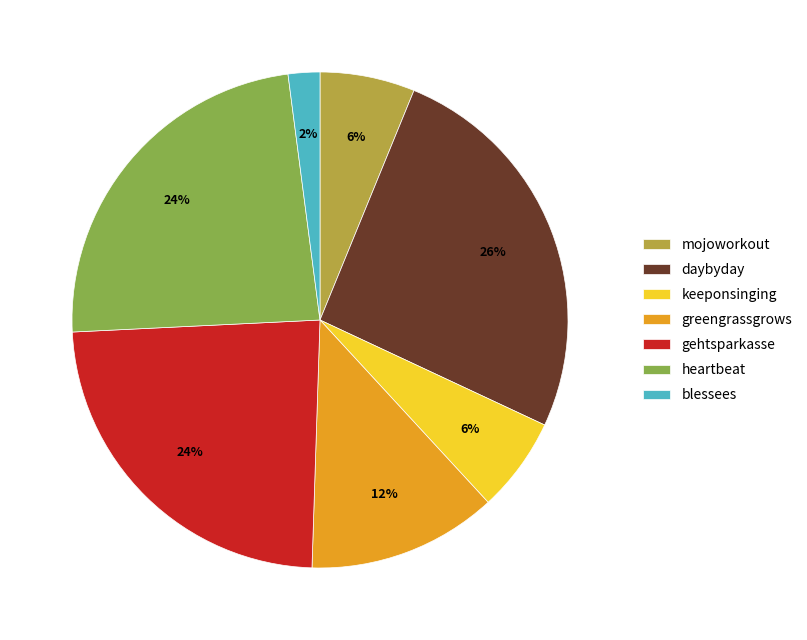

To the nearest percent, what portion does keeponsinging represent?

6%